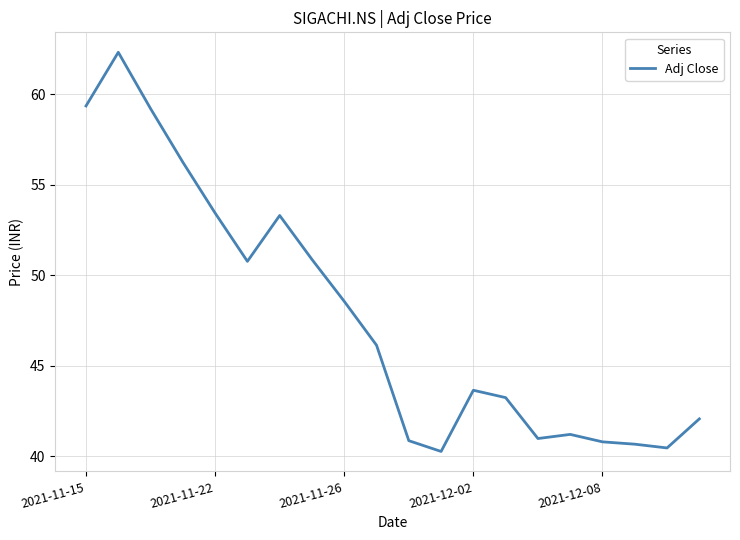

True or false: the data has more than 1 interior local peaks.

True